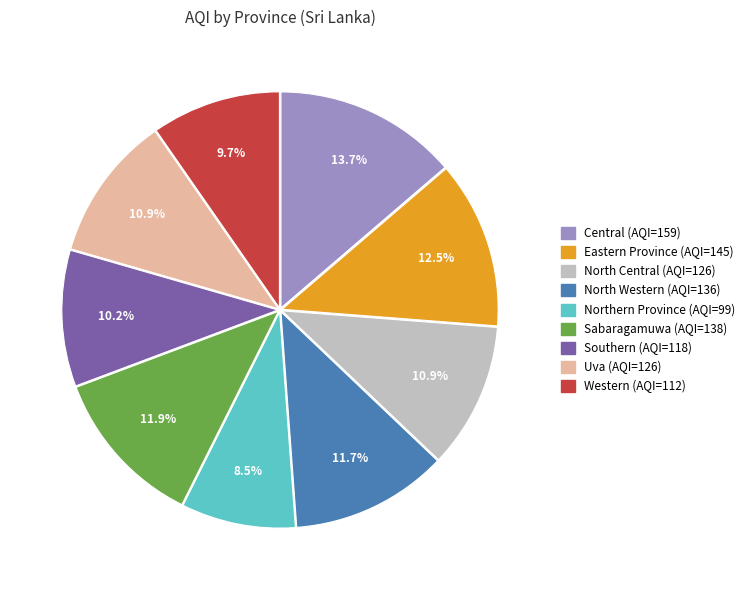

What is the smallest slice in the pie chart?

Northern Province